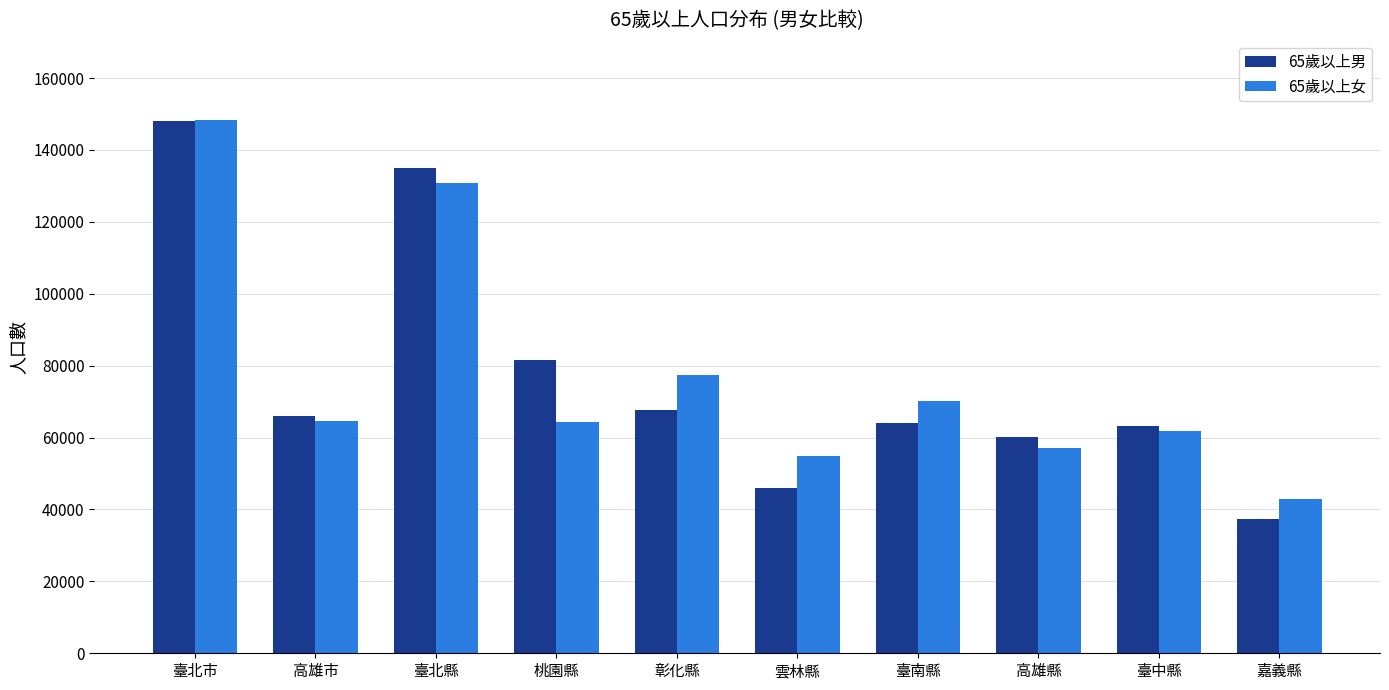

At which label does 65歲以上女 first exceed 64533?

臺北市